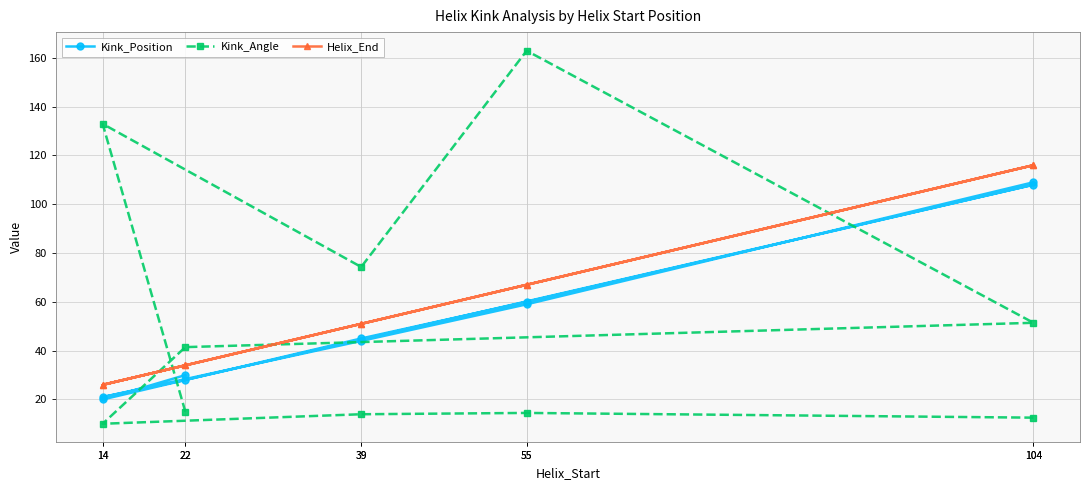

What is the total value across all series at 22?

78.9